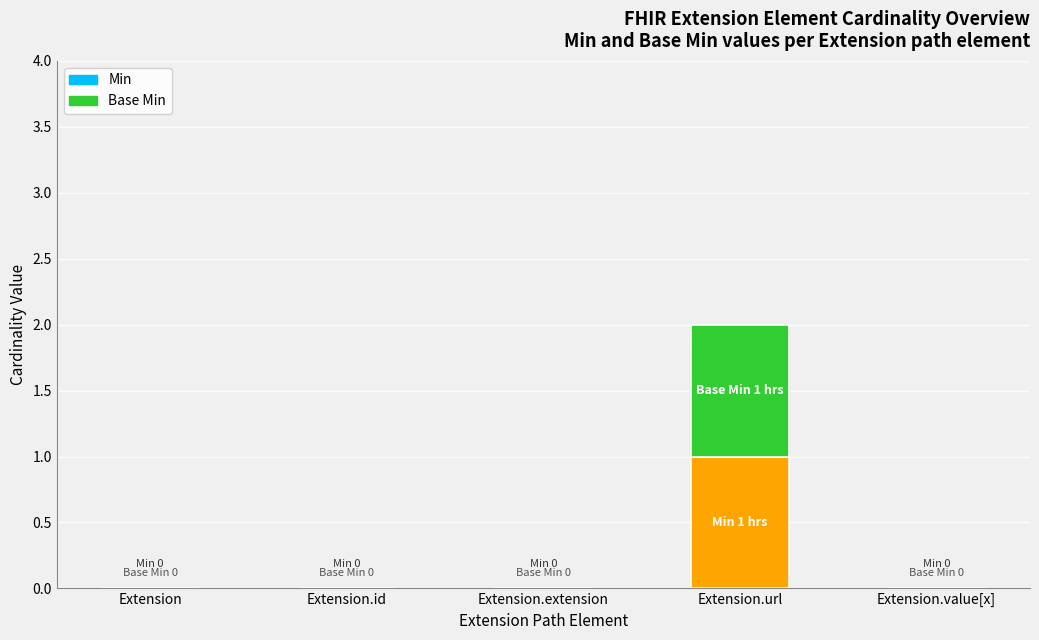

Which category has the lowest value across all series?

Extension